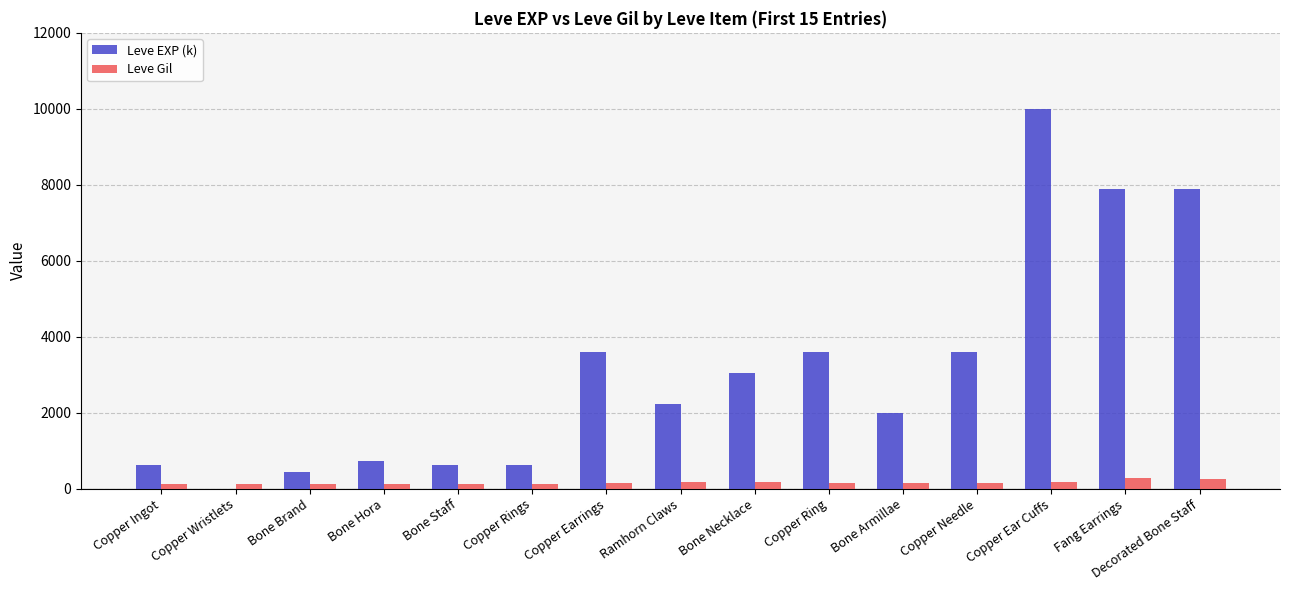

What is the sum of all Leve Gil values?

2280